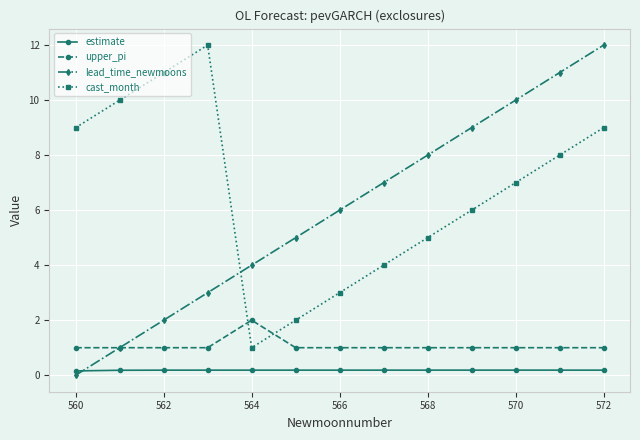

Which series has the largest total across all categories?

cast_month